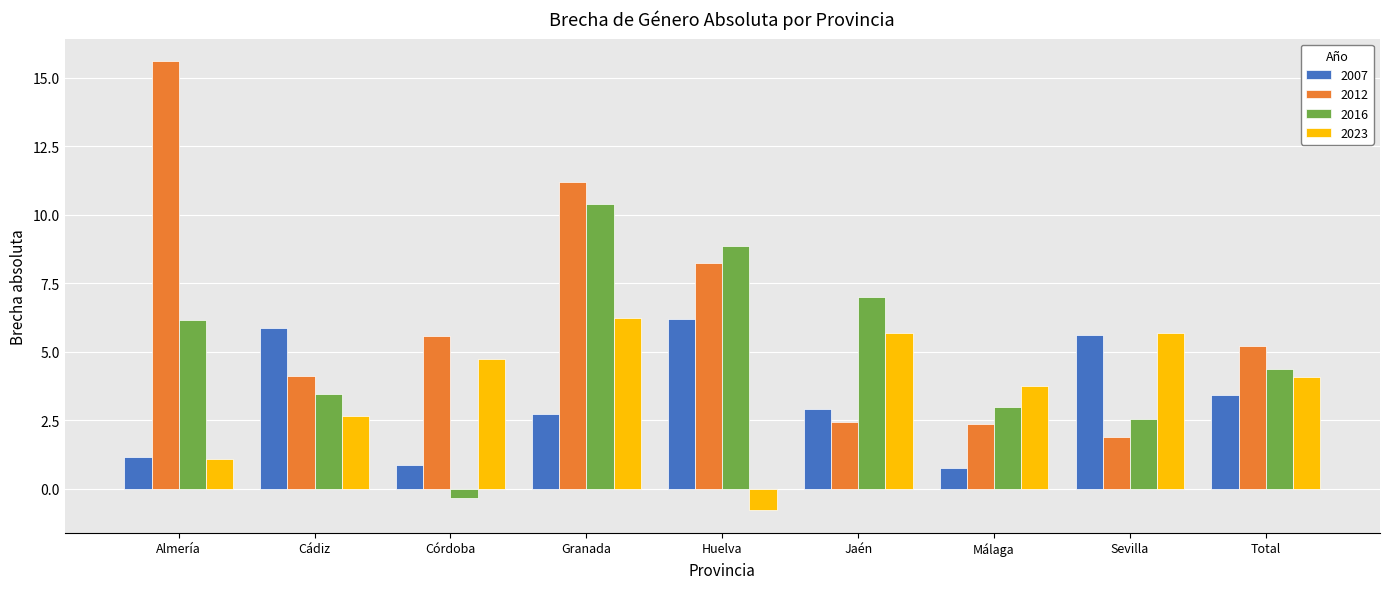

What is the difference between the maximum and minimum values in the 2016 series?

10.7